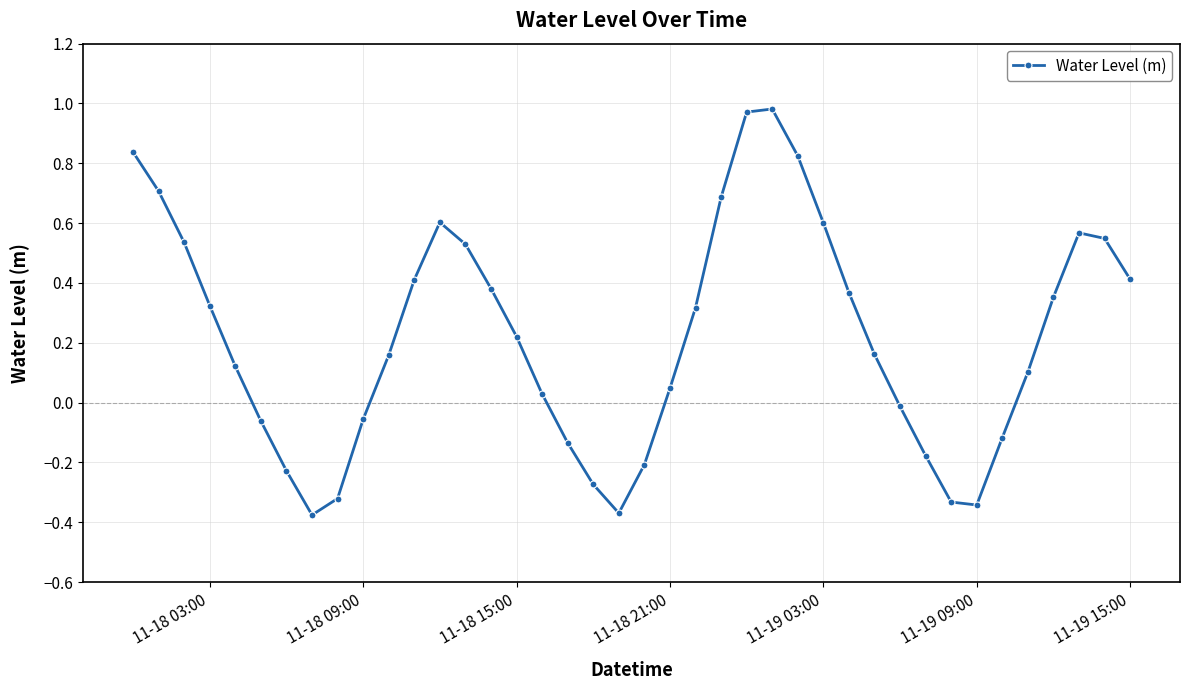

What is the difference between the maximum and second lowest values?

1.4